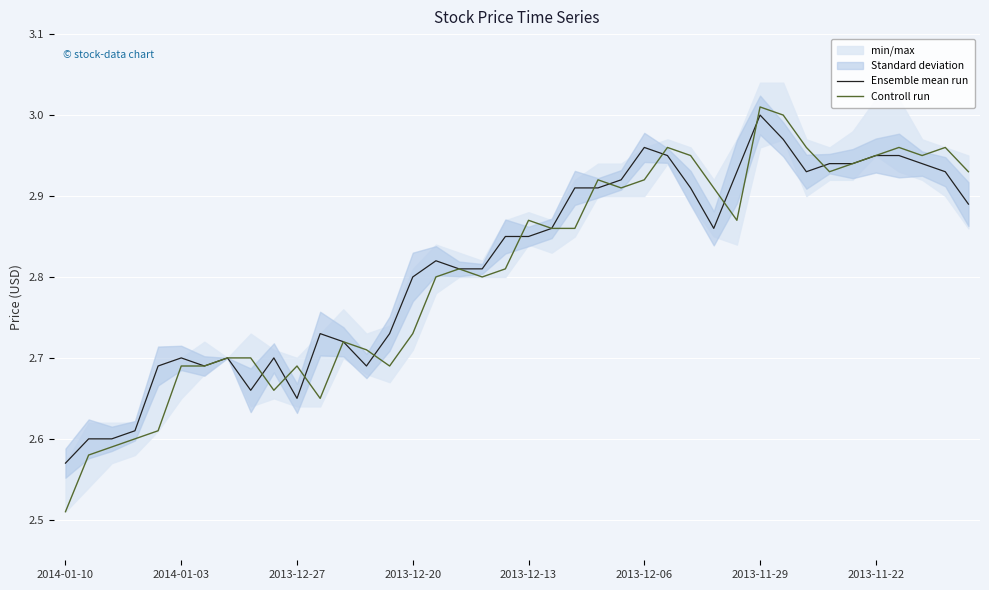

At which label does Ensemble mean run reach its minimum?

2014-01-10